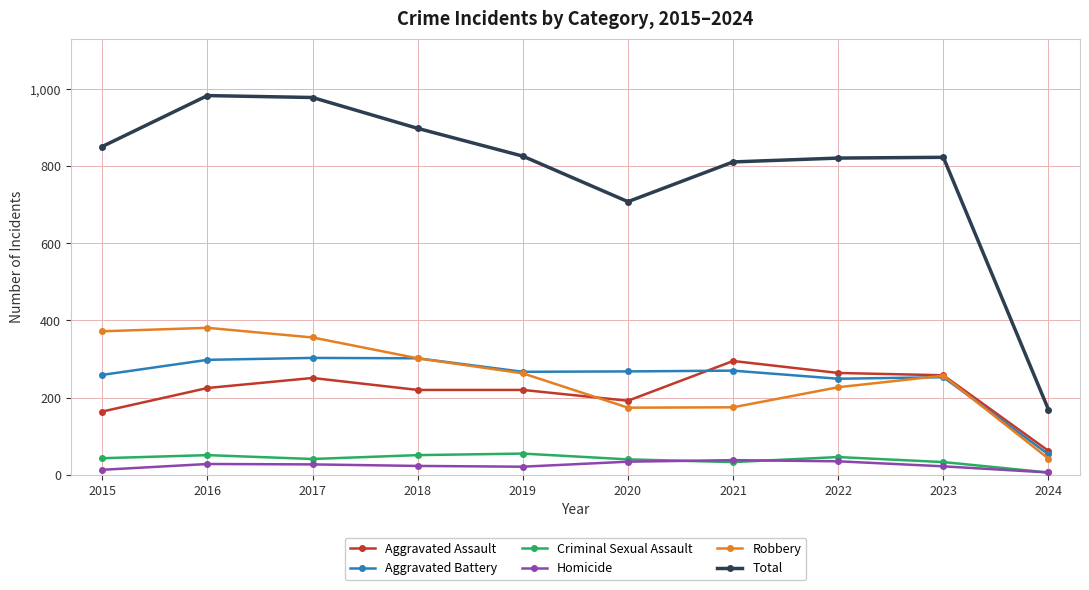

True or false: Aggravated Assault has more than 0 interior local peaks.

True